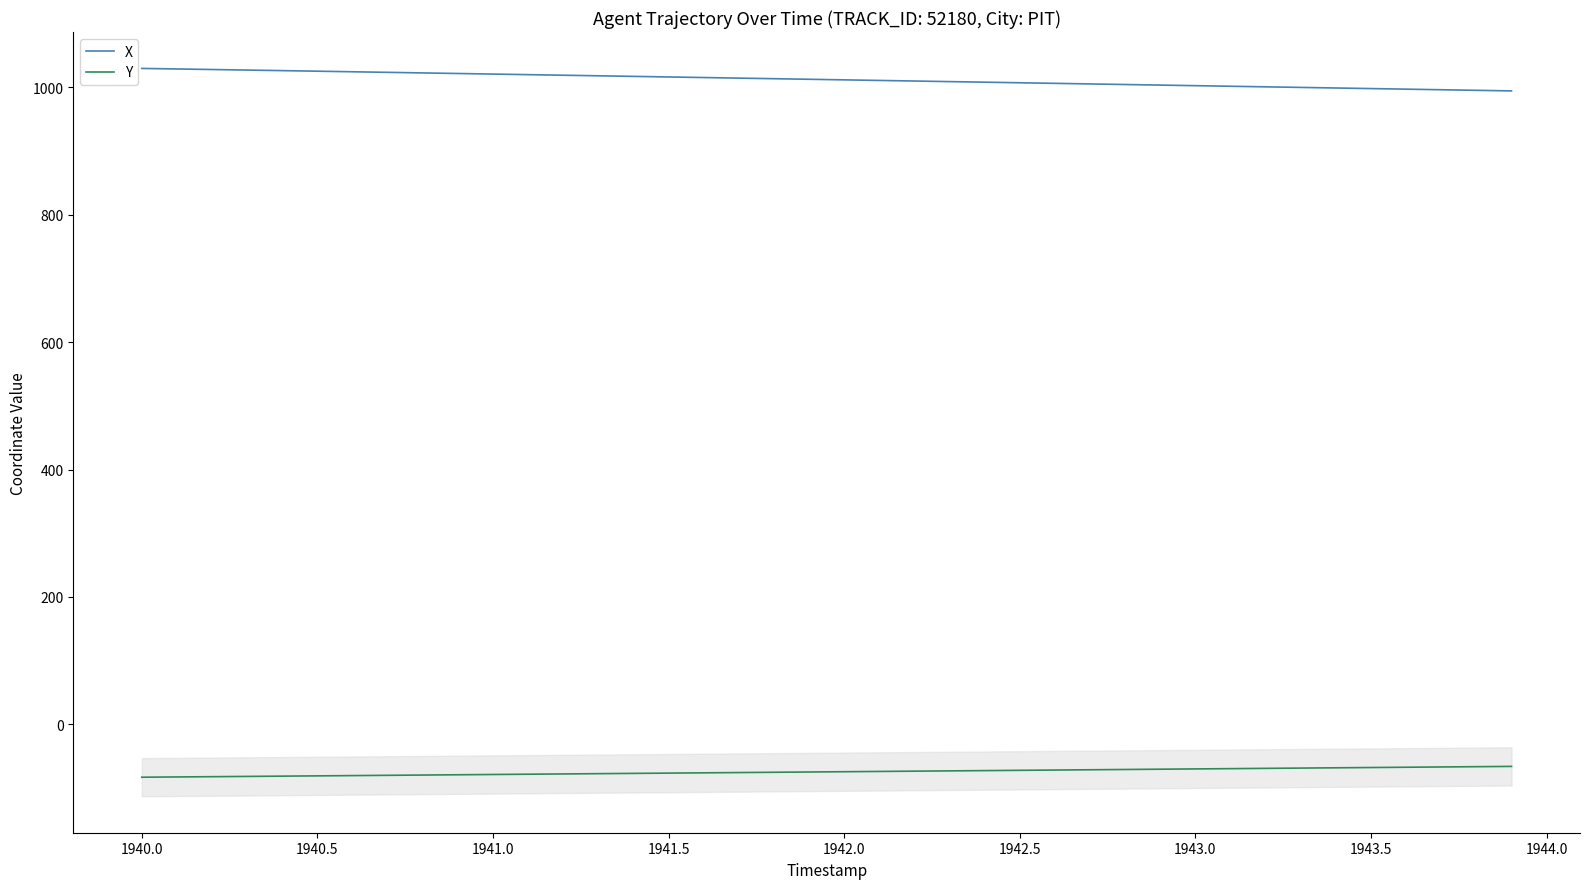

Reading left to right, transcribe all the data shown in this chart.

X: 1029.7	1028.9	1028.0	1027.1	1026.3	1025.4	1024.5	1023.6	1022.7	1021.8	1020.9	1020.0	1019.0	1018.1	1017.2	1016.3	1015.4	1014.5	1013.6	1012.7	1011.8	1010.9	1009.9	1009.0	1008.1	1007.2	1006.3	1005.4	1004.5	1003.5	1002.6	1001.7	1000.8	999.9	999.0	998.1	997.2	996.3	995.3	994.4
Y: -83.0	-82.5	-82.1	-81.7	-81.3	-80.9	-80.4	-80.0	-79.6	-79.1	-78.7	-78.3	-77.8	-77.4	-77.0	-76.5	-76.1	-75.6	-75.2	-74.8	-74.3	-73.9	-73.5	-73.0	-72.6	-72.1	-71.7	-71.3	-70.8	-70.4	-69.9	-69.5	-69.1	-68.6	-68.2	-67.7	-67.3	-66.9	-66.4	-66.0